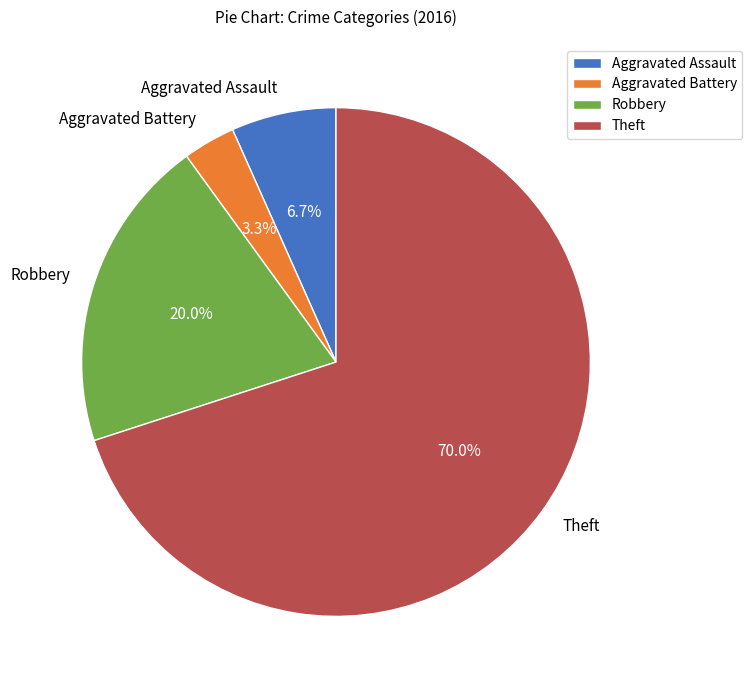

What is the majority slice?

Theft